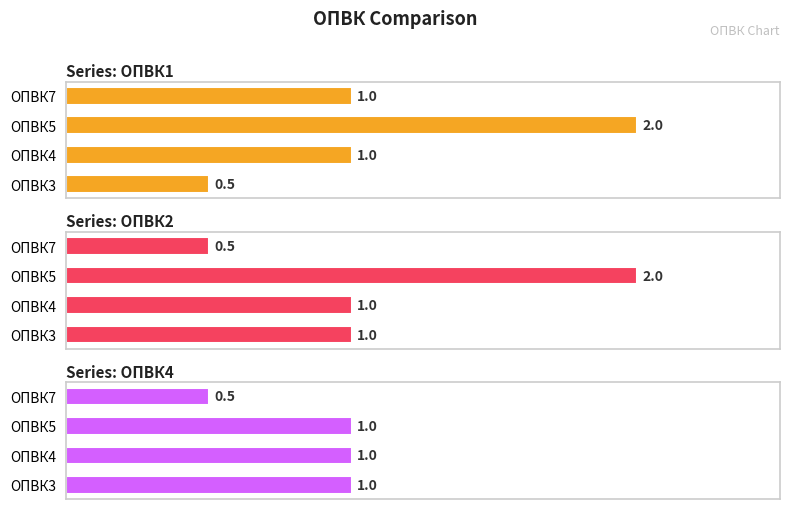

How many groups of bars are there?

4